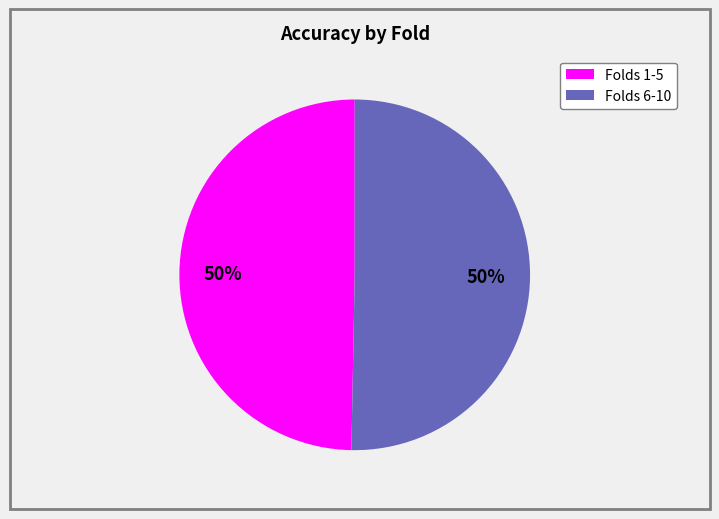

Count the number of slices in the pie.

2